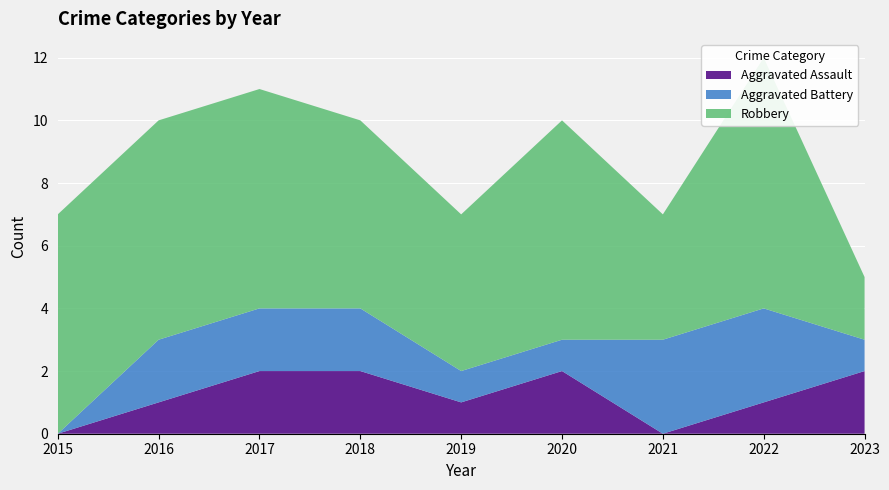

Reading left to right, what are all the values shown in this chart?

Aggravated Assault: 2015=0	2016=1	2017=2	2018=2	2019=1	2020=2	2021=0	2022=1	2023=2
Aggravated Battery: 2015=0	2016=2	2017=2	2018=2	2019=1	2020=1	2021=3	2022=3	2023=1
Robbery: 2015=7	2016=7	2017=7	2018=6	2019=5	2020=7	2021=4	2022=8	2023=2